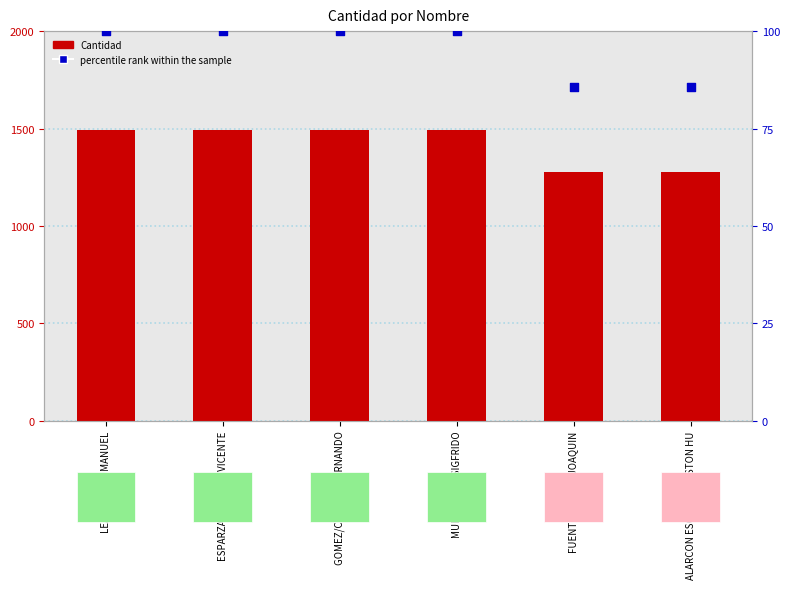

Is the value of Cantidad at ALARCON ESCOBAR/GASTON HU greater than the value of percentile rank within the sample at LEAL/VICTOR MANUEL?

Yes